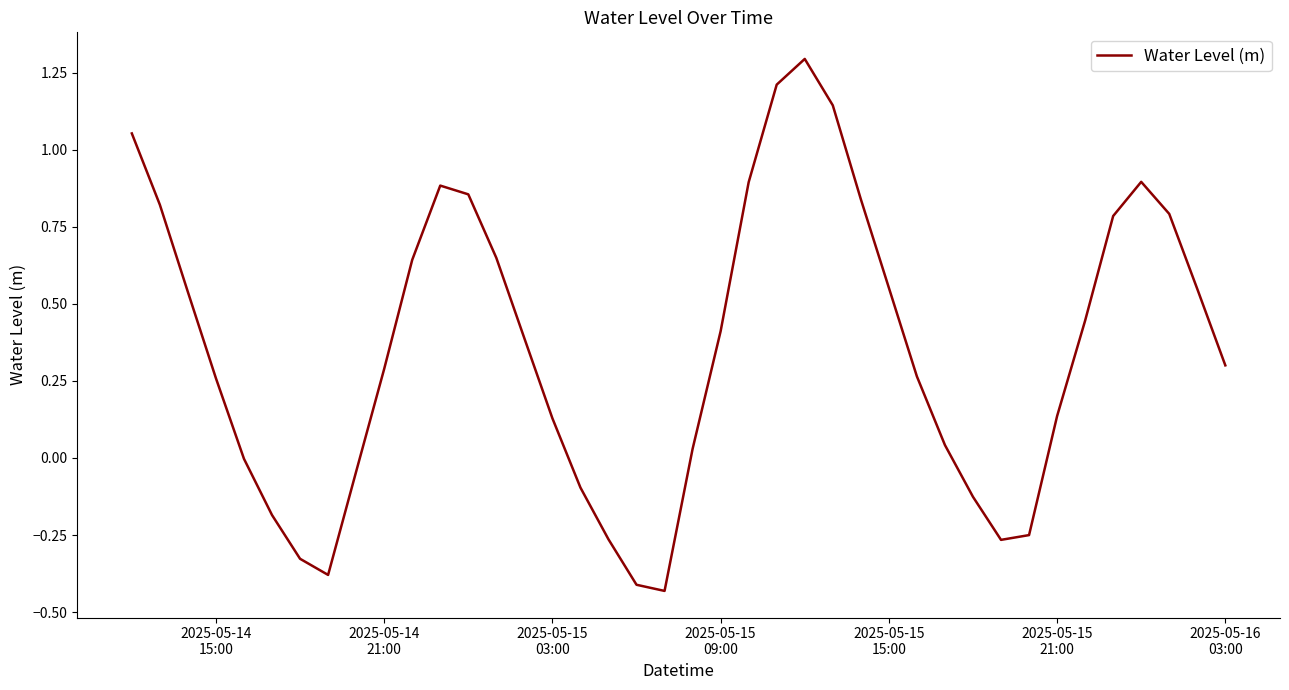

What is the maximum value shown in the chart?

1.3